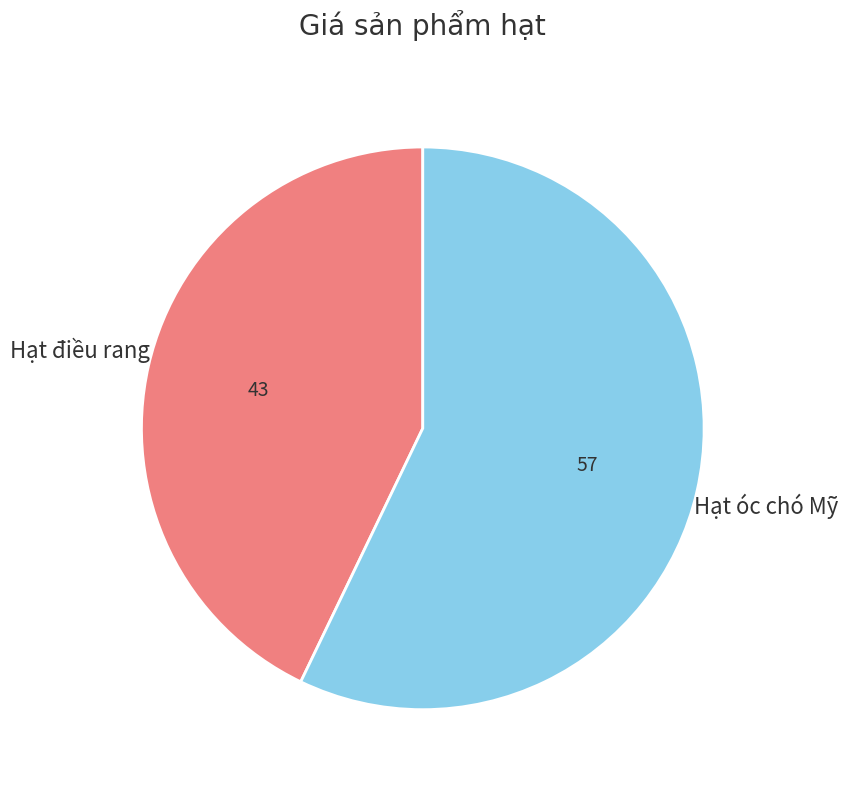

Is there a majority slice in this chart?

Yes